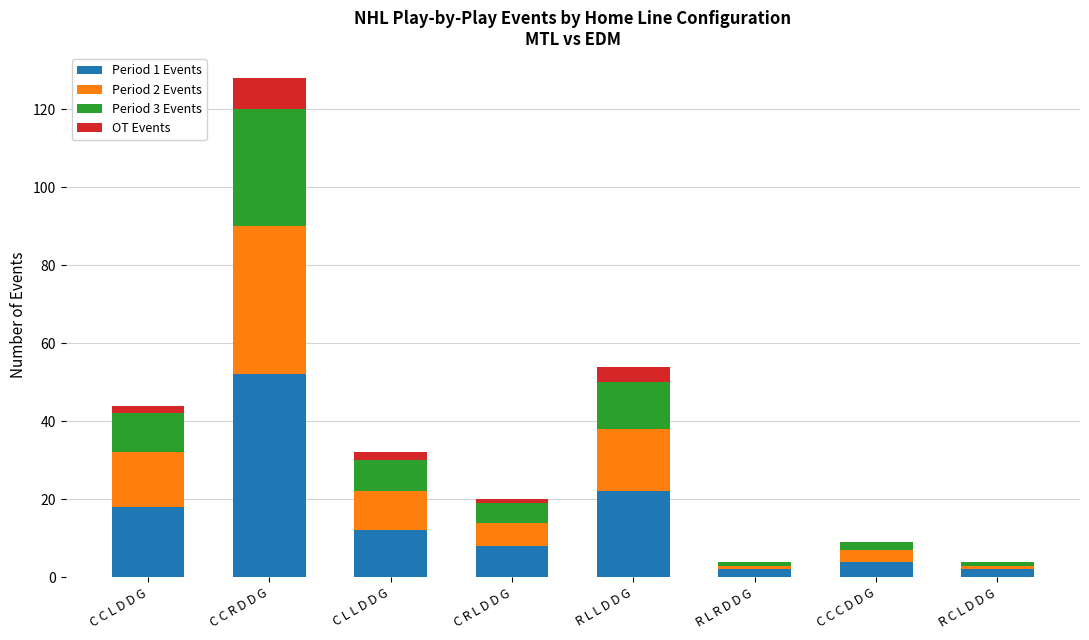

Which category has the highest value in the Period 1 Events series?

C C R D D G